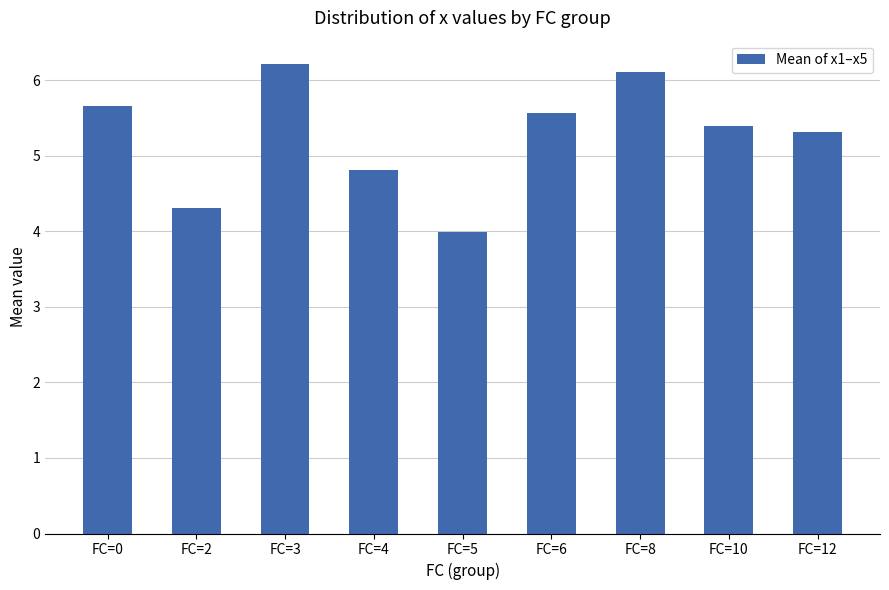

What is the value of the 1st bar from the left?

5.7